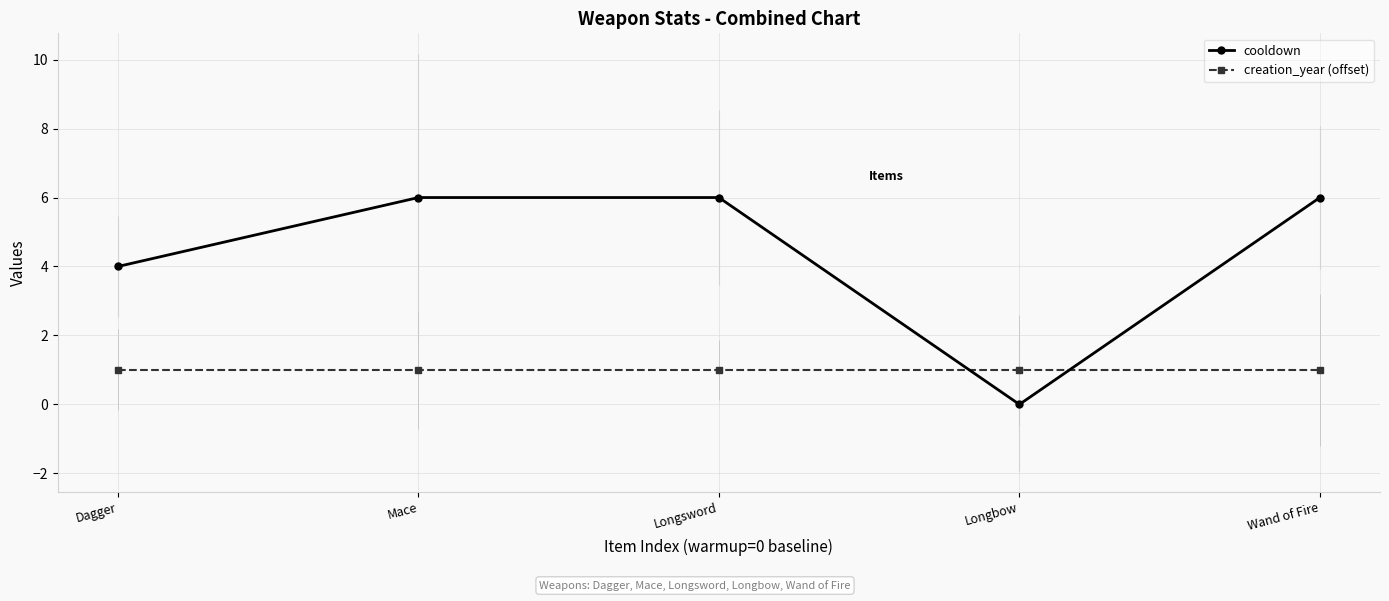

What value does the cooldown series have at Longsword?

6